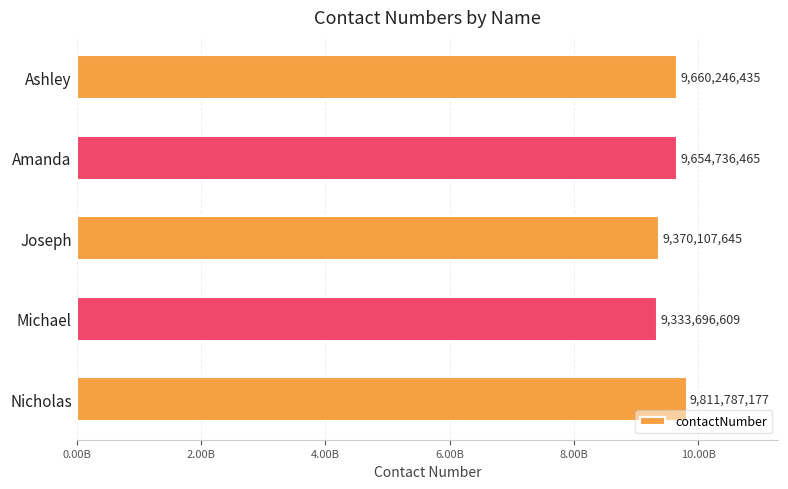

Are the bars horizontal?

Yes